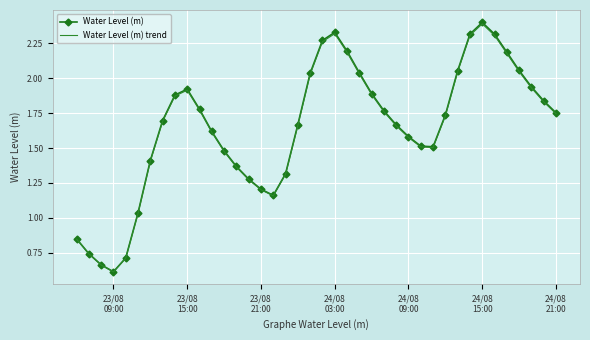

What is the highest value of the Water Level (m) series?

2.4